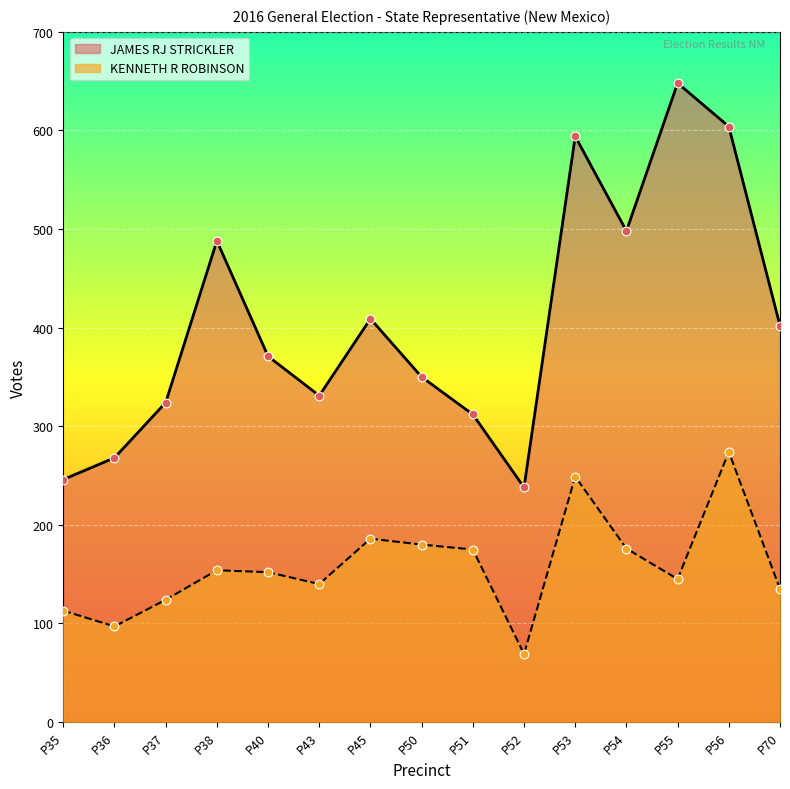

Which series contains the lowest Y value?

KENNETH R ROBINSON